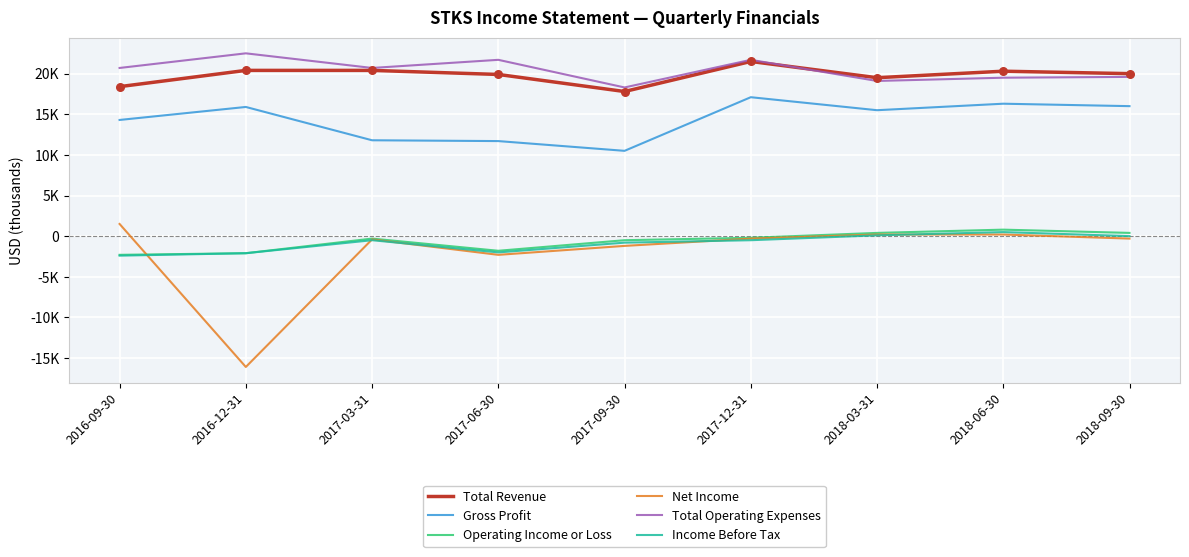

Which series has the largest total across all categories?

Total Operating Expenses